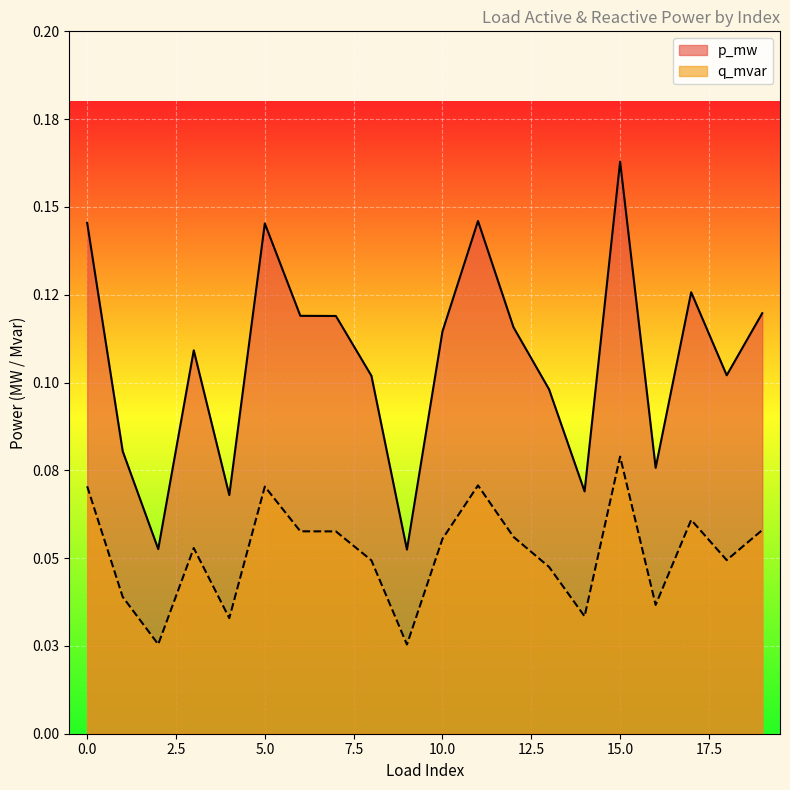

What is the average value of the p_mw series?

0.1